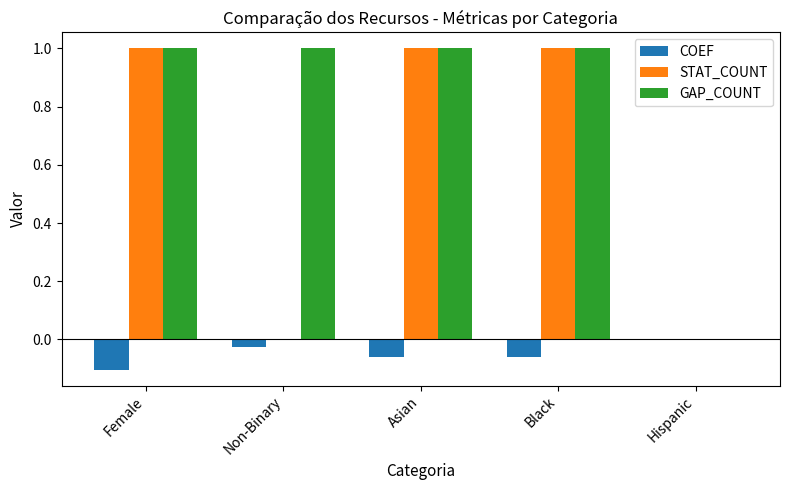

What are all the series names shown in the legend?

COEF, STAT_COUNT, GAP_COUNT